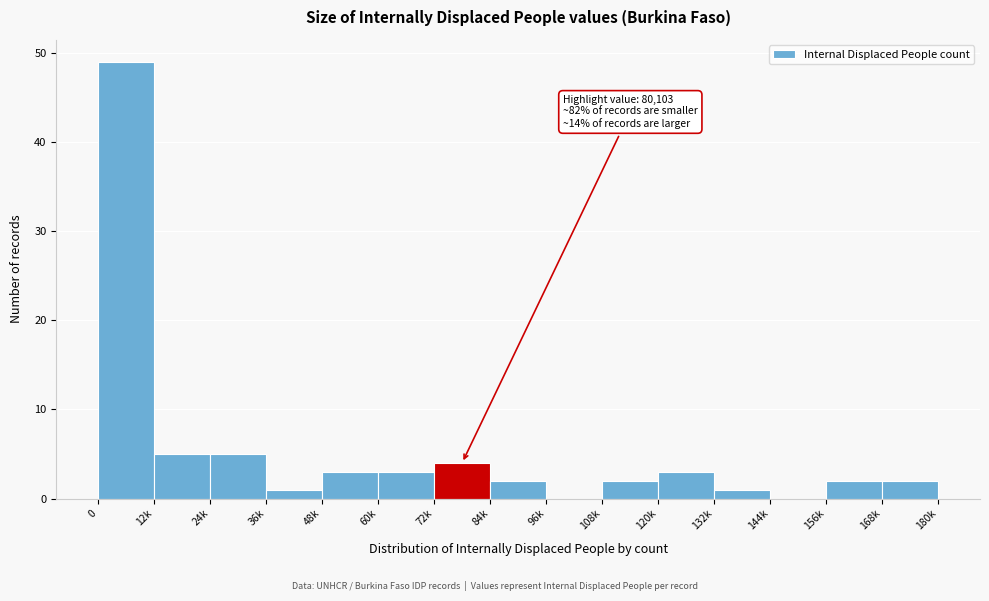

Reading left to right, list all the values displayed in this chart.

0=49	12k=5	24k=5	36k=1	48k=3	60k=3	72k=4	84k=2	96k=0	108k=2	120k=3	132k=1	144k=0	156k=2	168k=2